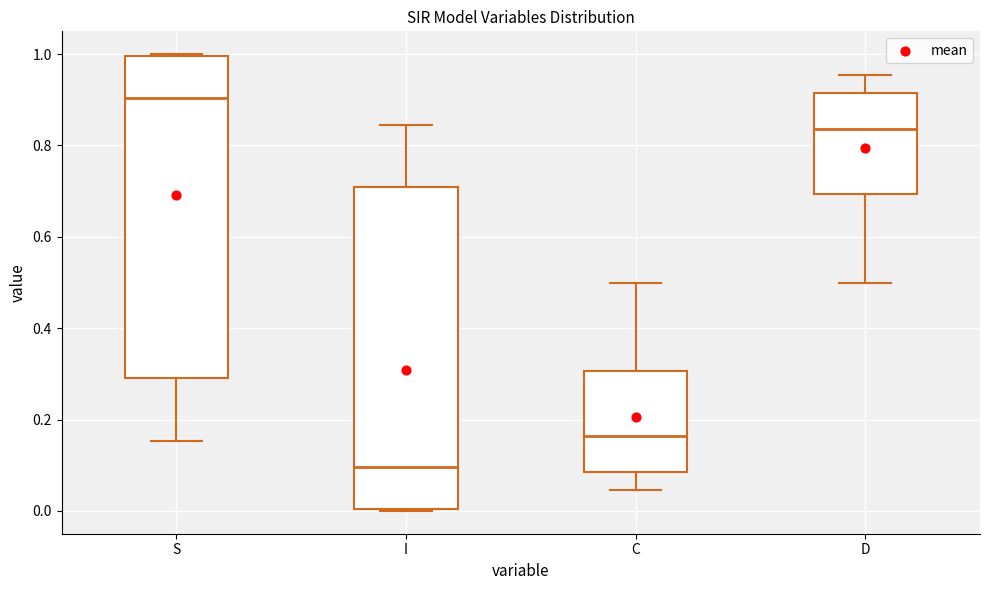

Which box has the highest median line?

S